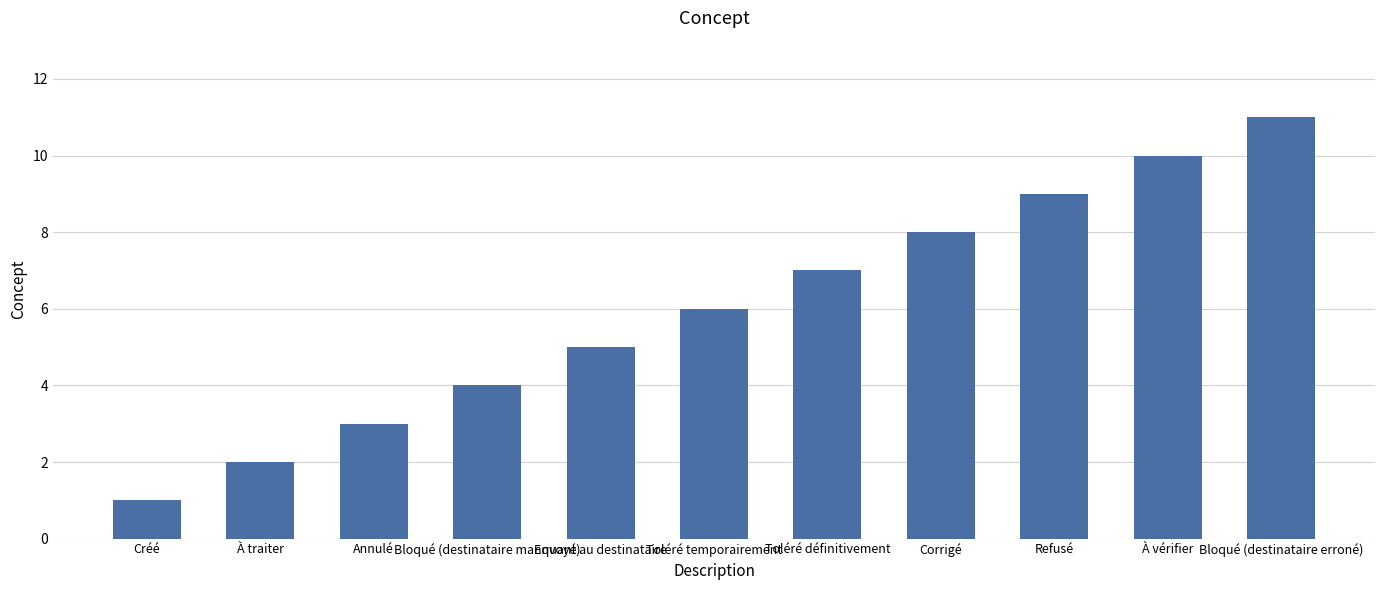

True or false: the data shows 10 at Toléré temporairement.

False